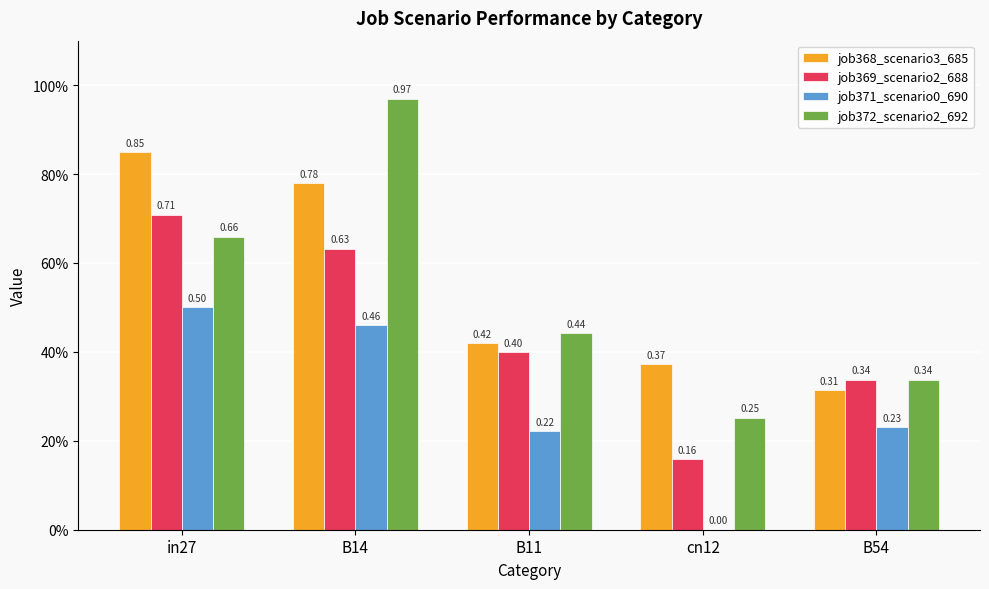

What are all the series names shown in the legend?

job368_scenario3_685, job369_scenario2_688, job371_scenario0_690, job372_scenario2_692